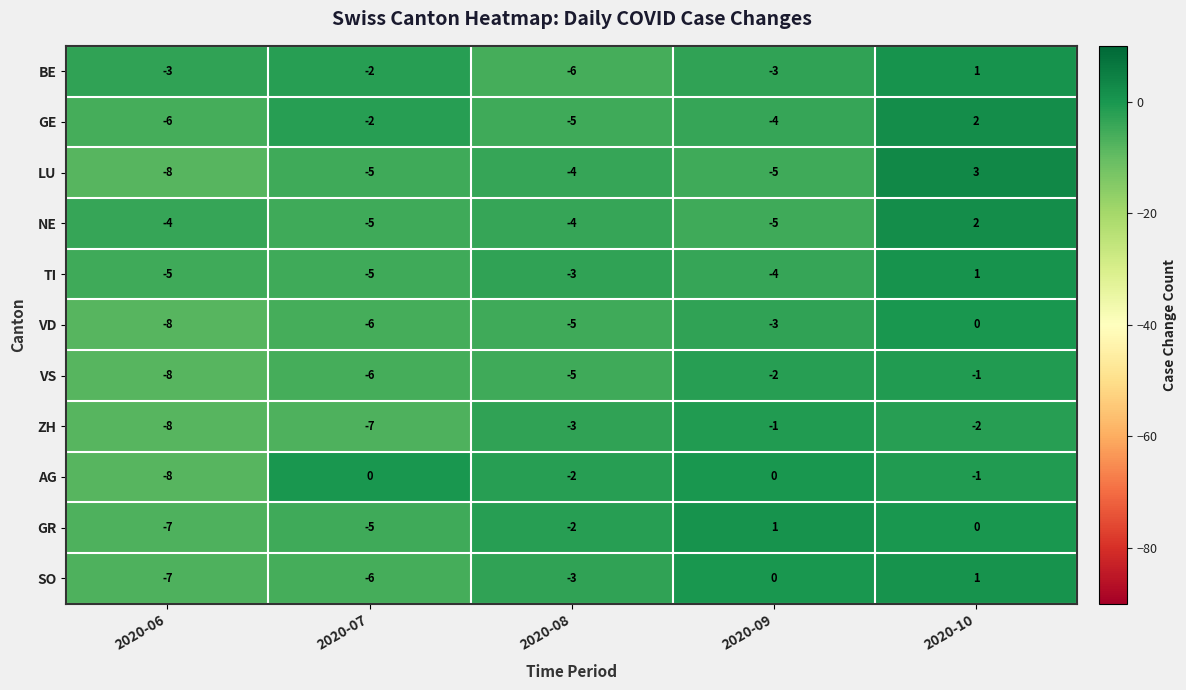

What is the difference between the maximum and second lowest values in the GE series?

7